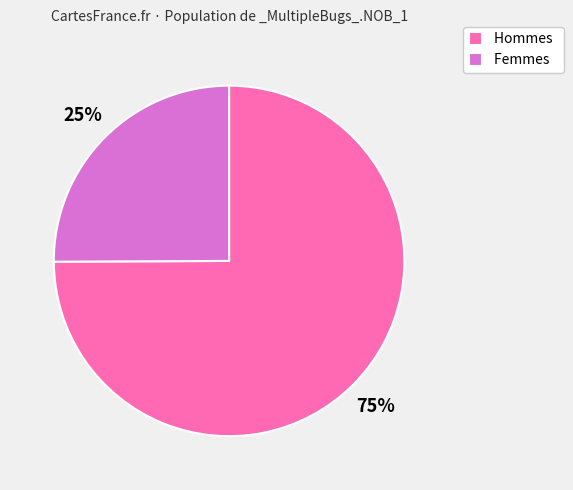

To the nearest percent, what is the difference between the Hommes and Femmes slice percentages?

50%